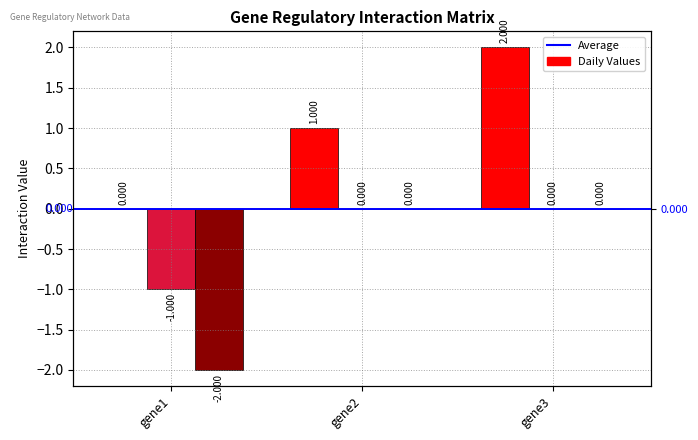

What is the maximum value shown in the chart?

2